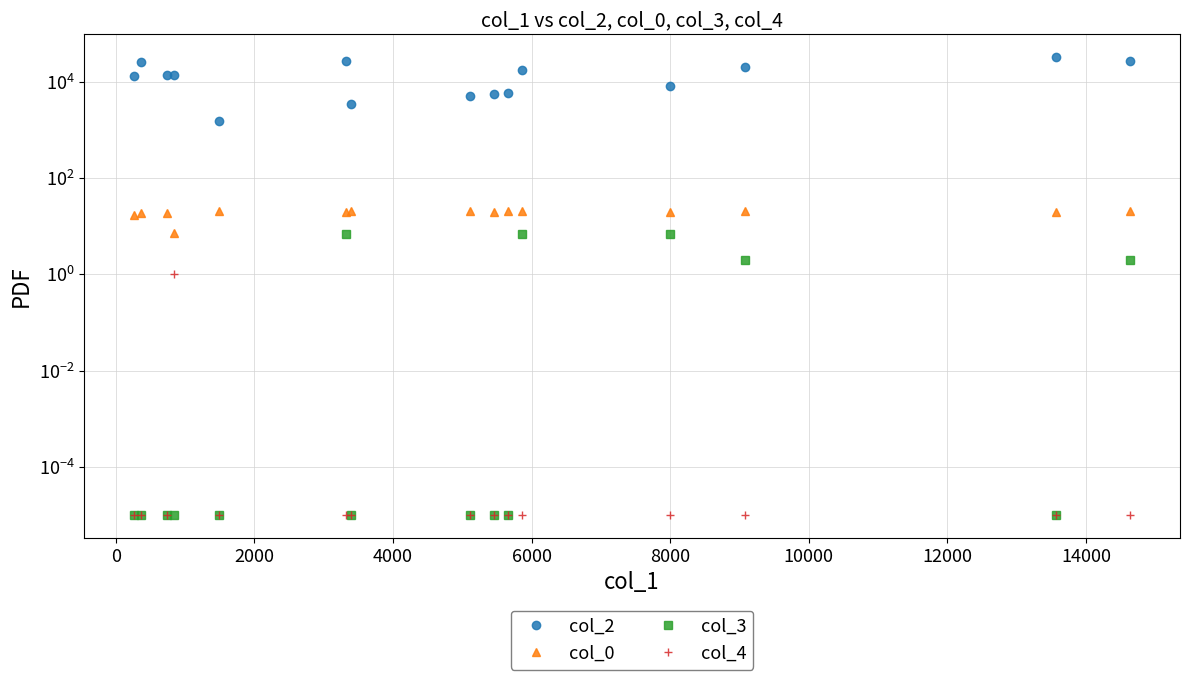

What is the highest value of the col_2 series?

32204.0